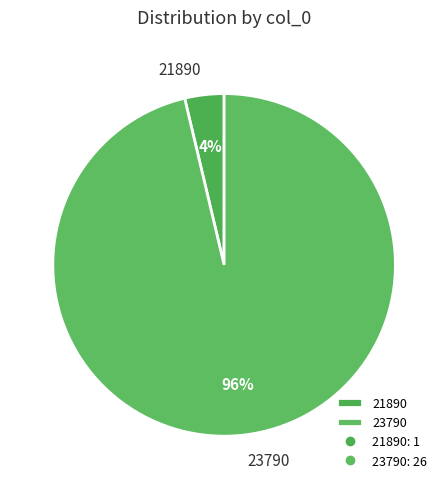

Is the sum of 21890 and 23790 greater than half?

Yes